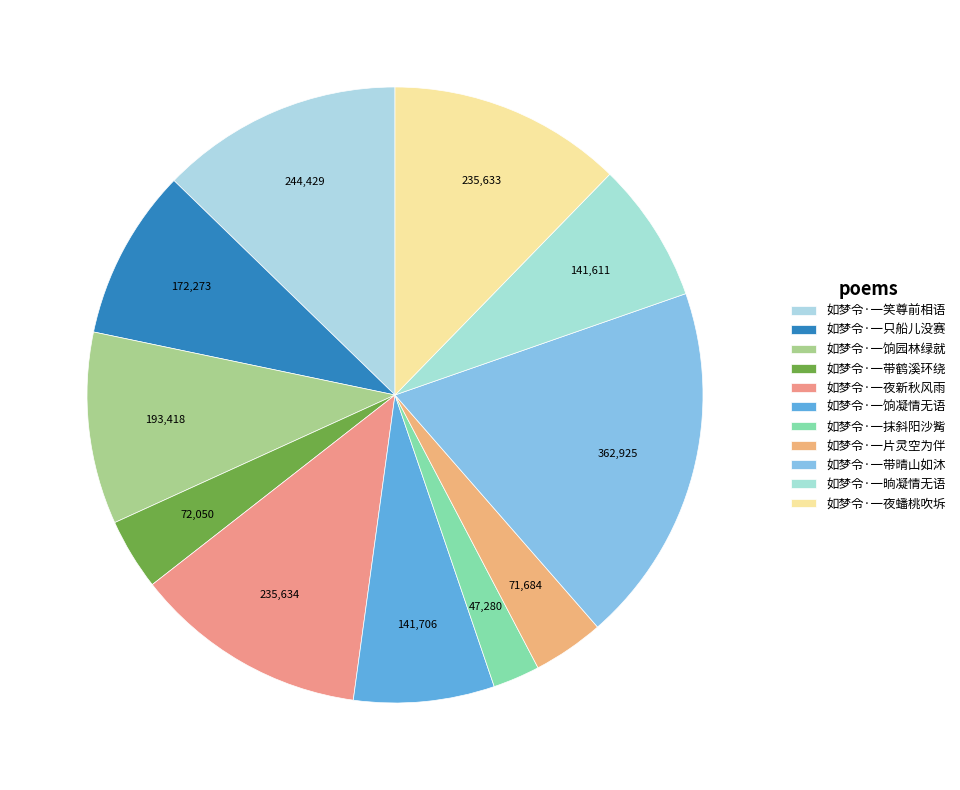

Is it true that 如梦令·一带鹤溪环绕 is 4% of the pie?

True